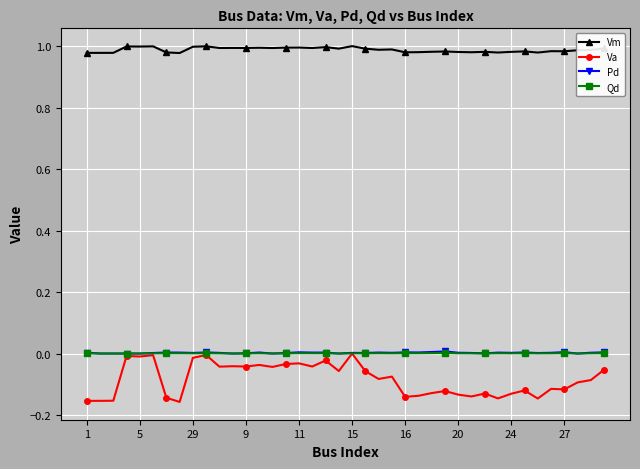

Which series has the largest range (max minus min)?

Va